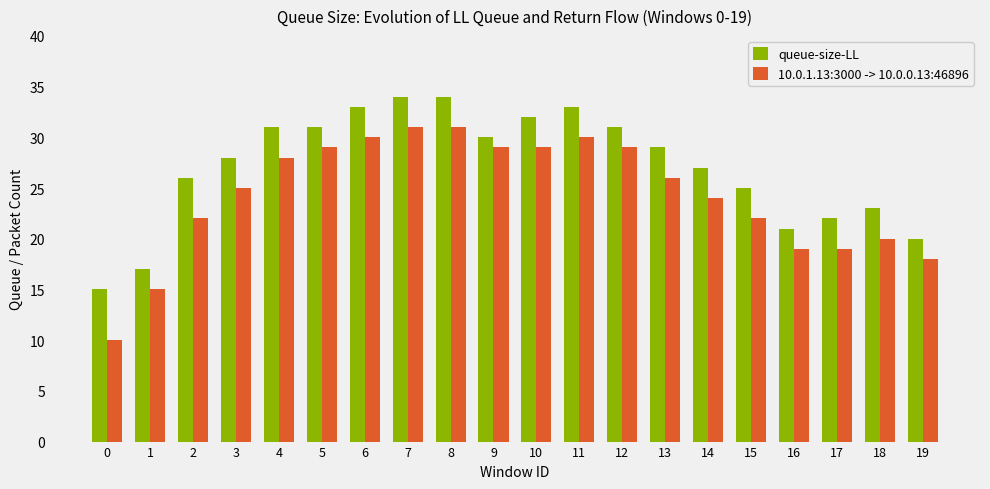

Which series has the largest total across all categories?

queue-size-LL